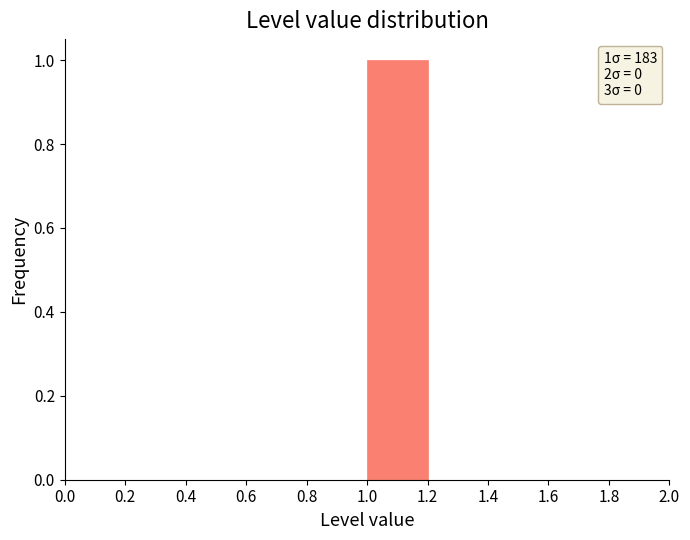

Over which range of the x-axis is the bar tallest?

1.0 to 1.2